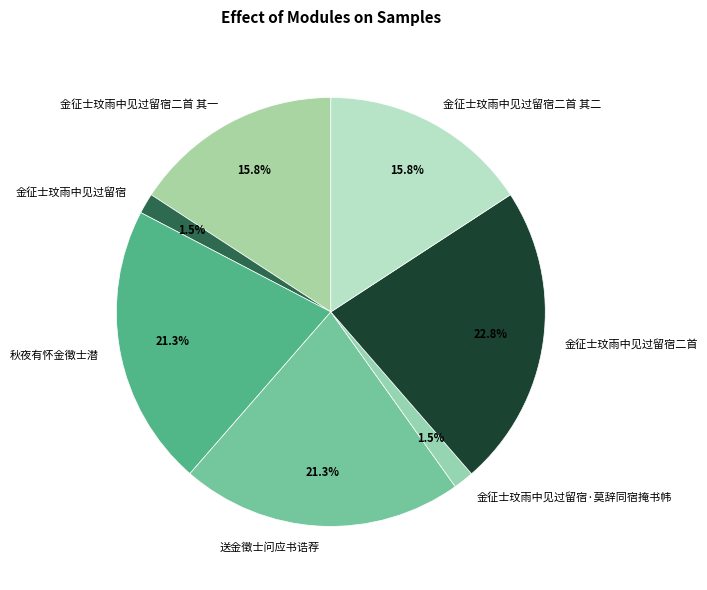

What percentage is NOT represented by 金征士玟雨中见过留宿·莫辞同宿掩书帏?

98.5%